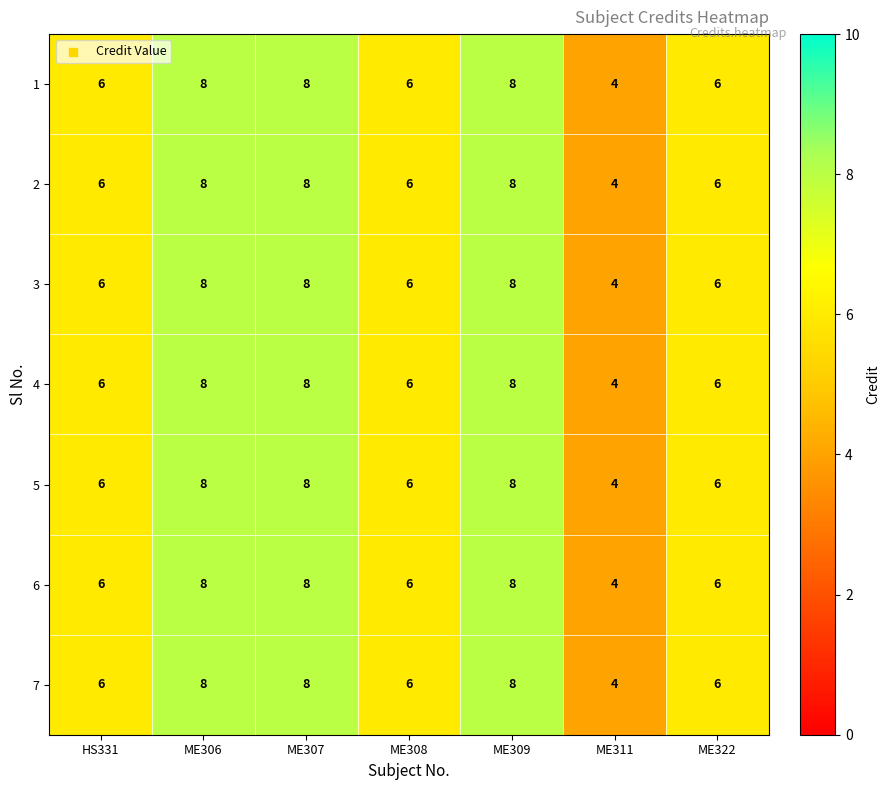

What is the total value across all series at ME306?

56